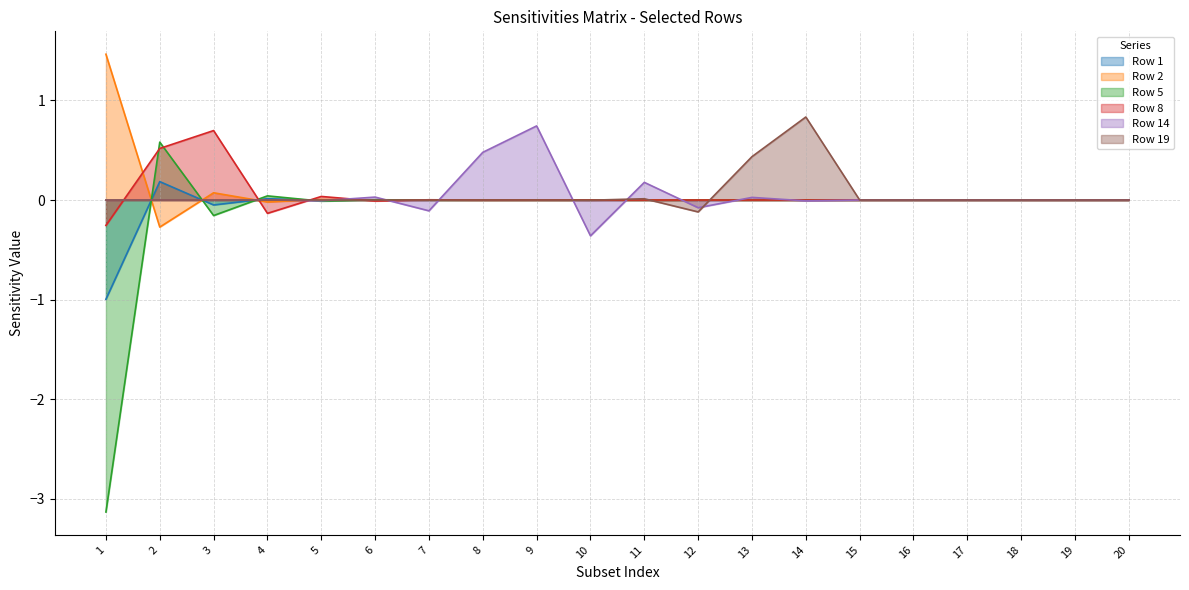

True or false: Row 8 has a value of 0.0 at 17.

True